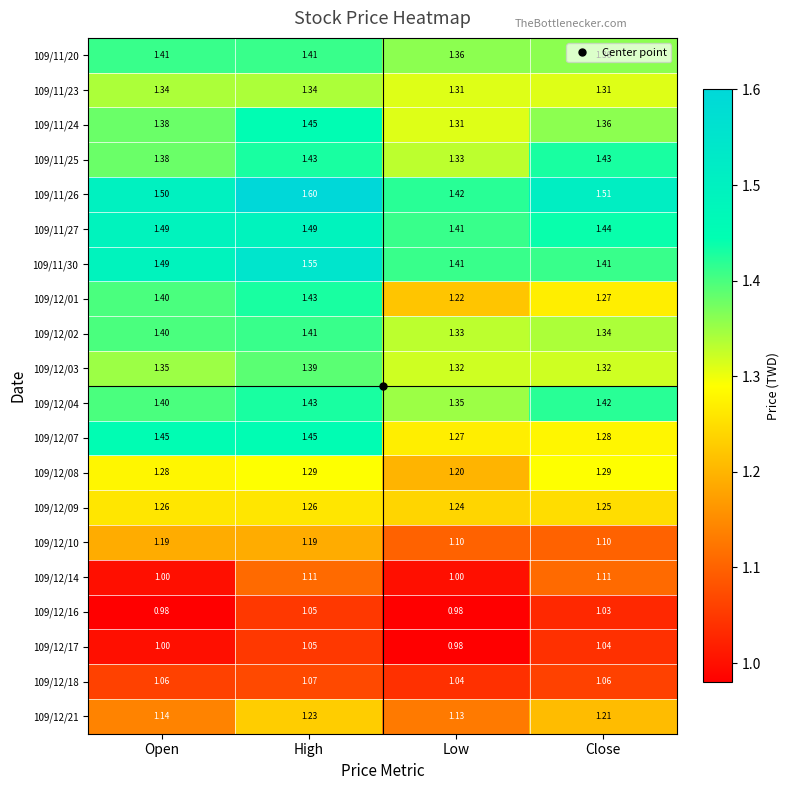

What is the difference between the highest and lowest values at Low?

0.4